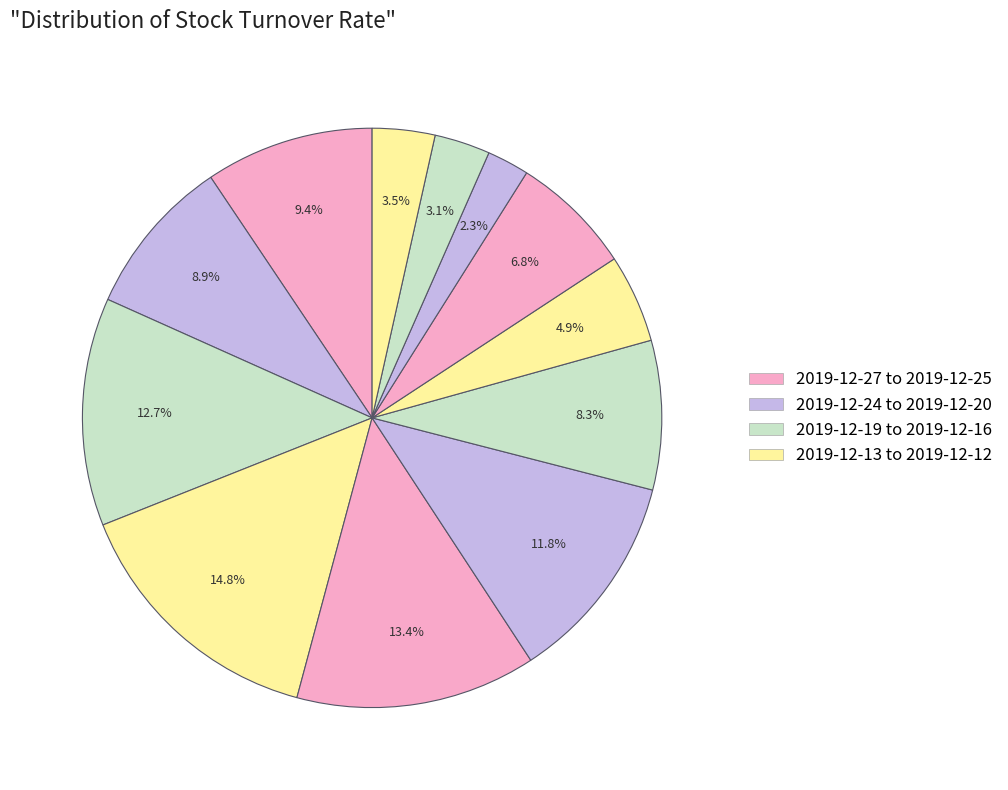

How many slices are in this pie chart?

12